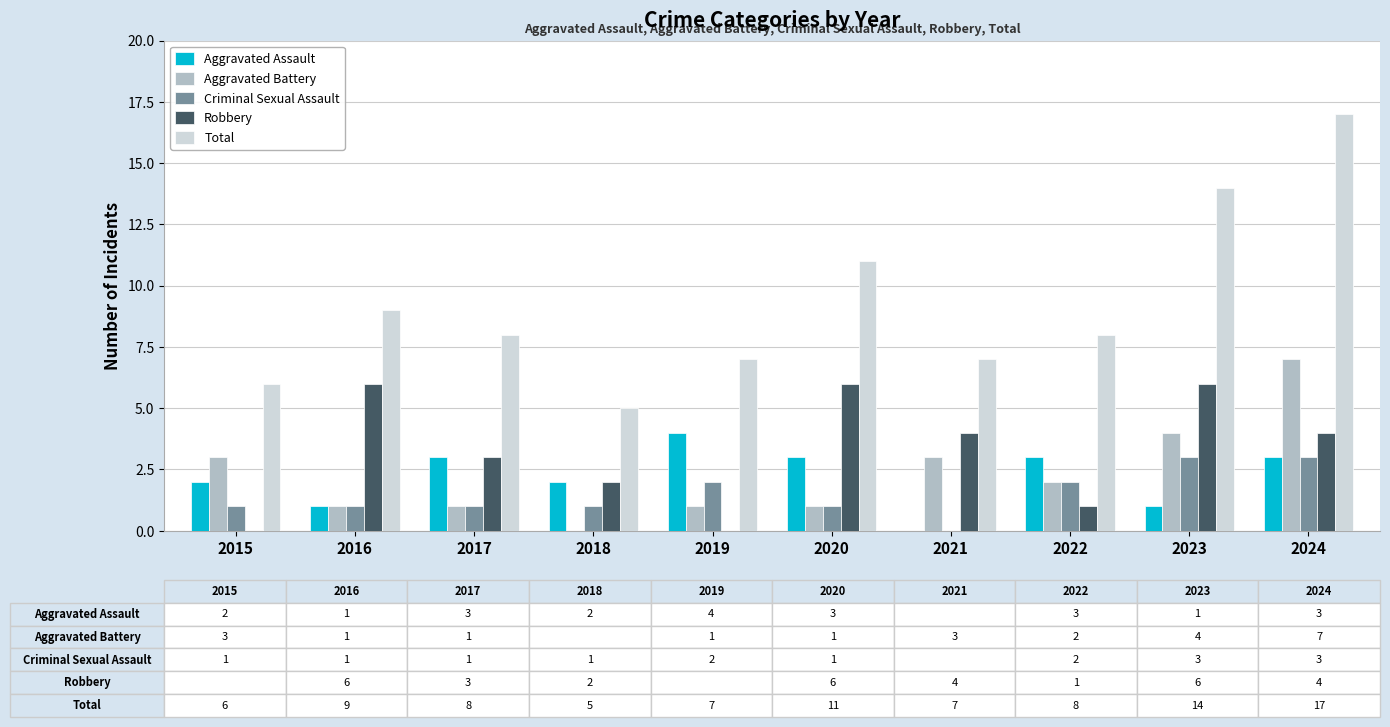

True or false: Aggravated Assault has a value of 3 at 2017.

True